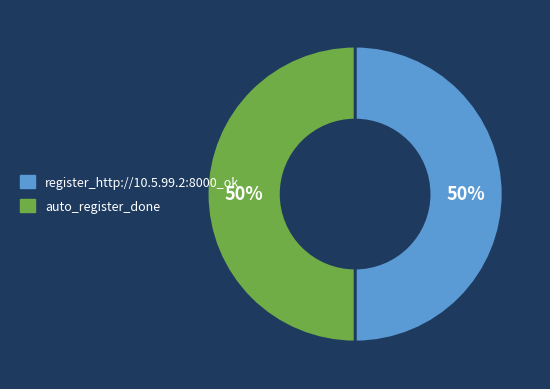

To the nearest percent, what is the combined percentage of register_http://10.5.99.2:8000_ok and auto_register_done?

100%